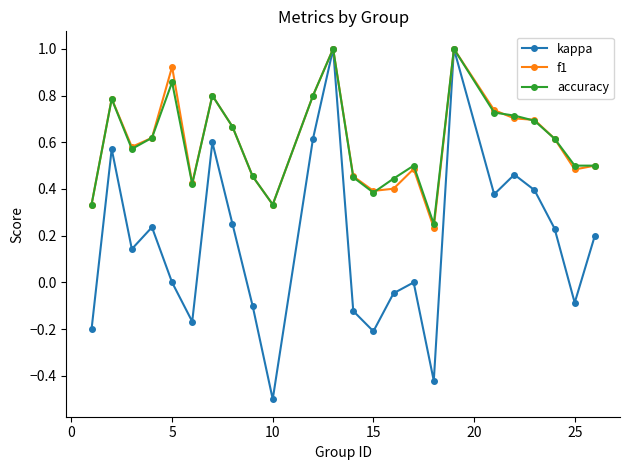

What is the maximum value shown in the chart?

1.0